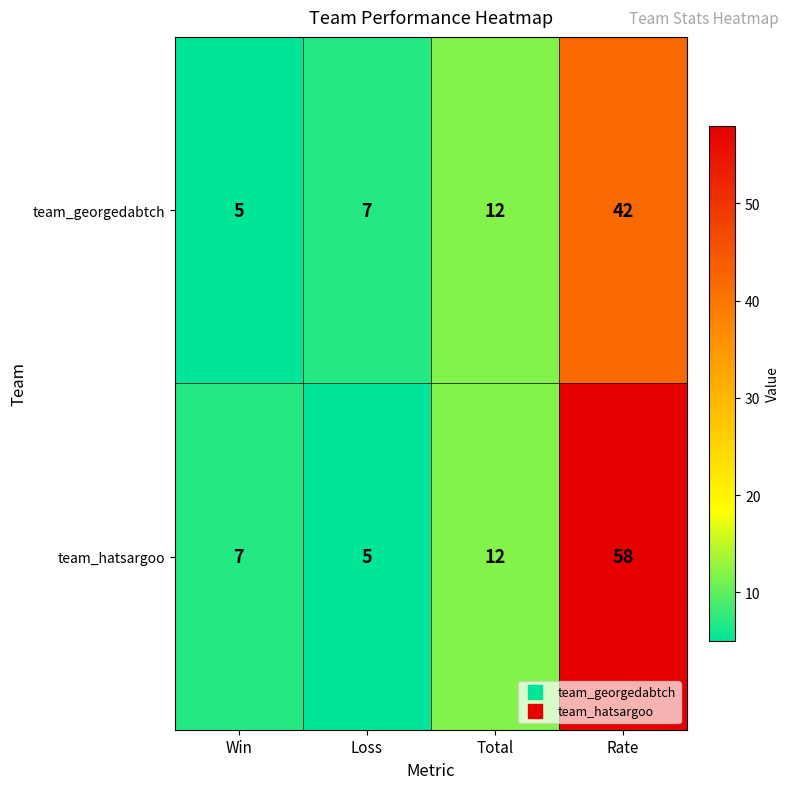

True or false: team_hatsargoo has a value of 58 at Rate.

True